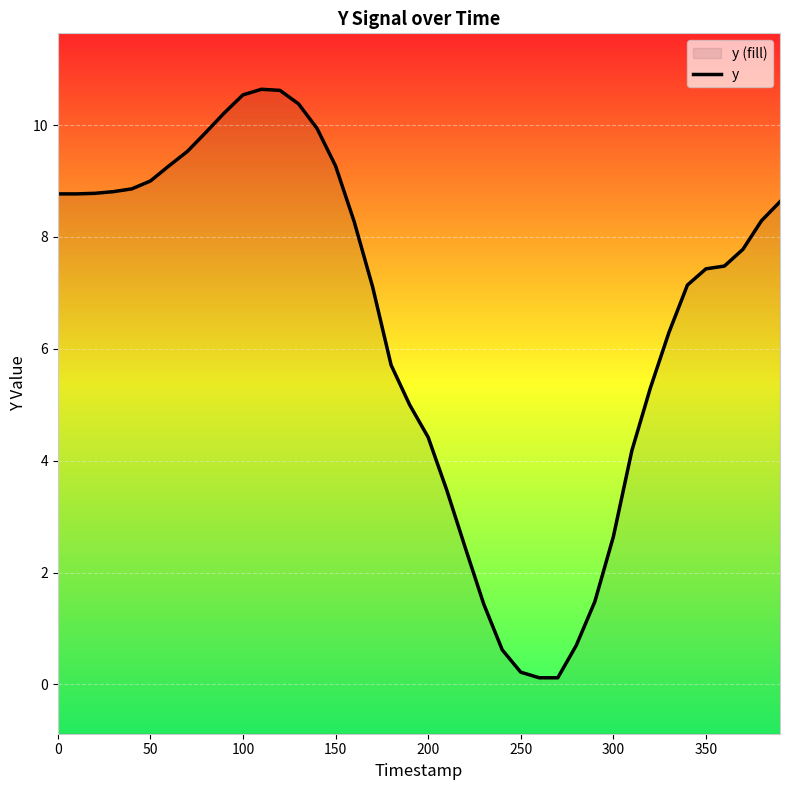

What is the value of the 13th point from the left?

10.6